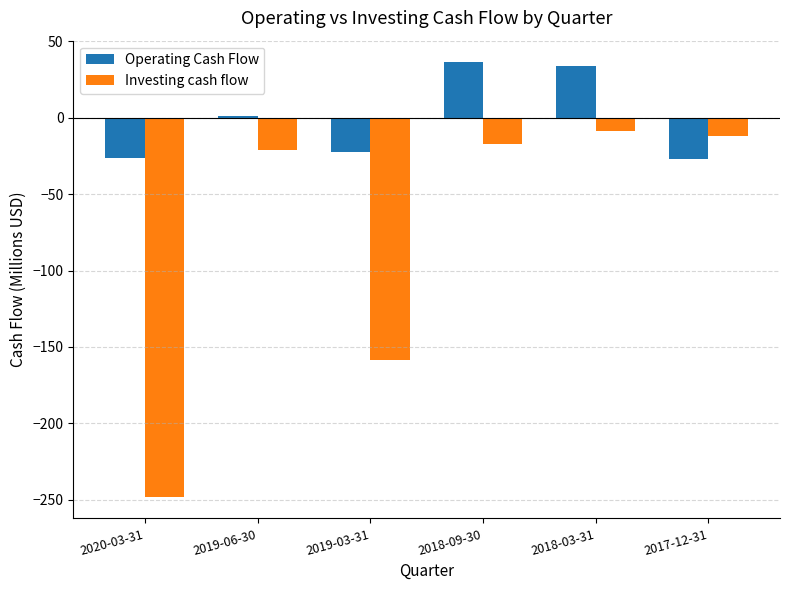

The value of Operating Cash Flow at 2017-12-31 is -48.1. True or false?

False